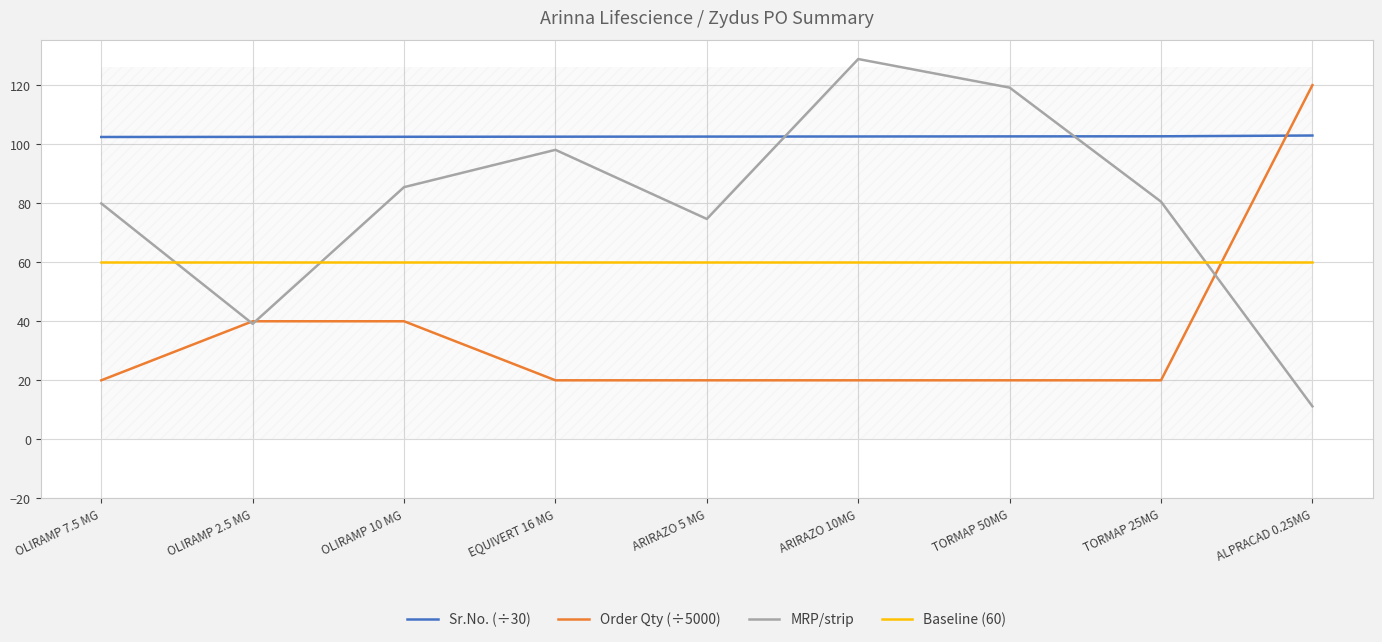

What is the smallest value displayed?

11.2